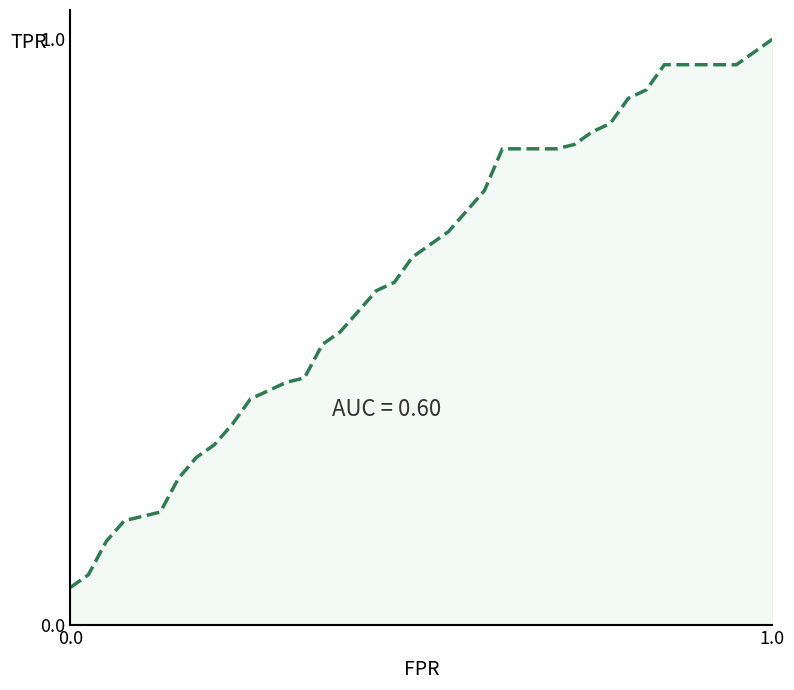

What is the difference between the second highest and second lowest values?

0.9